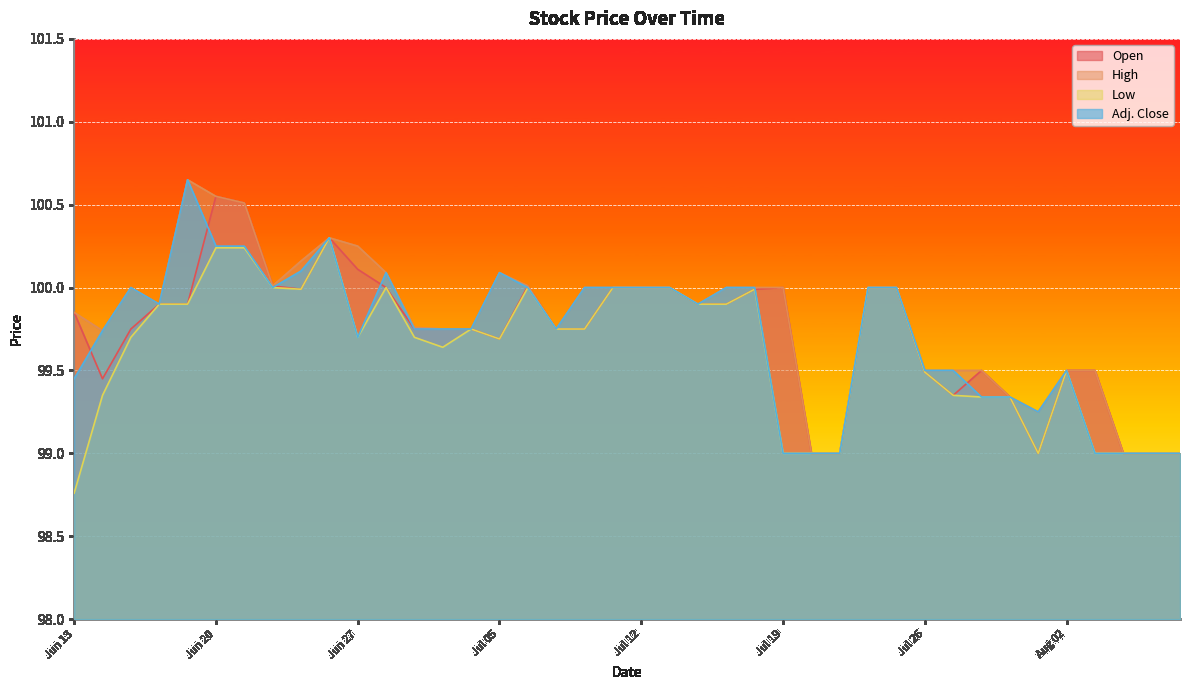

Which series has the largest total across all categories?

High